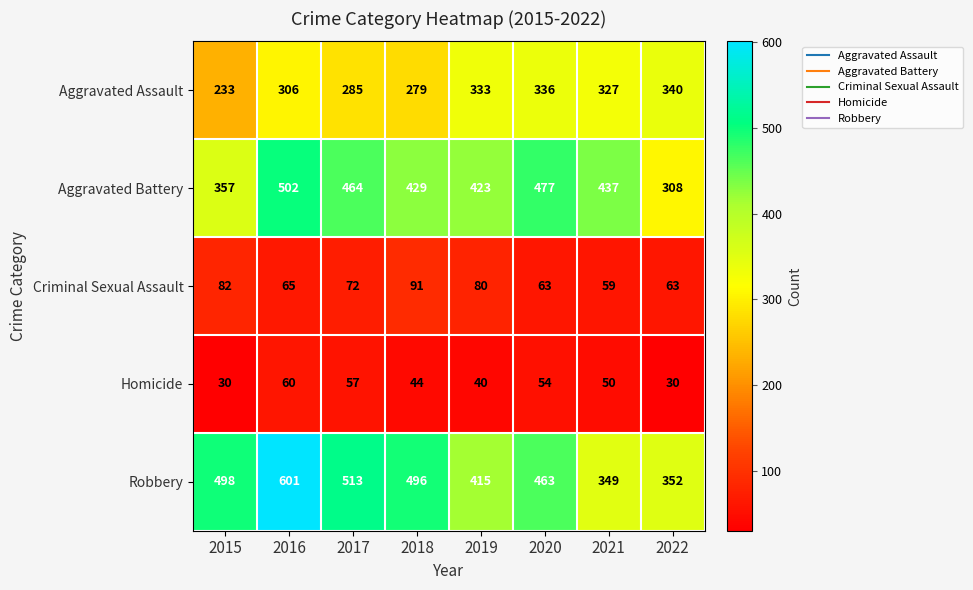

At which category does the chart reach its peak across all series?

2016